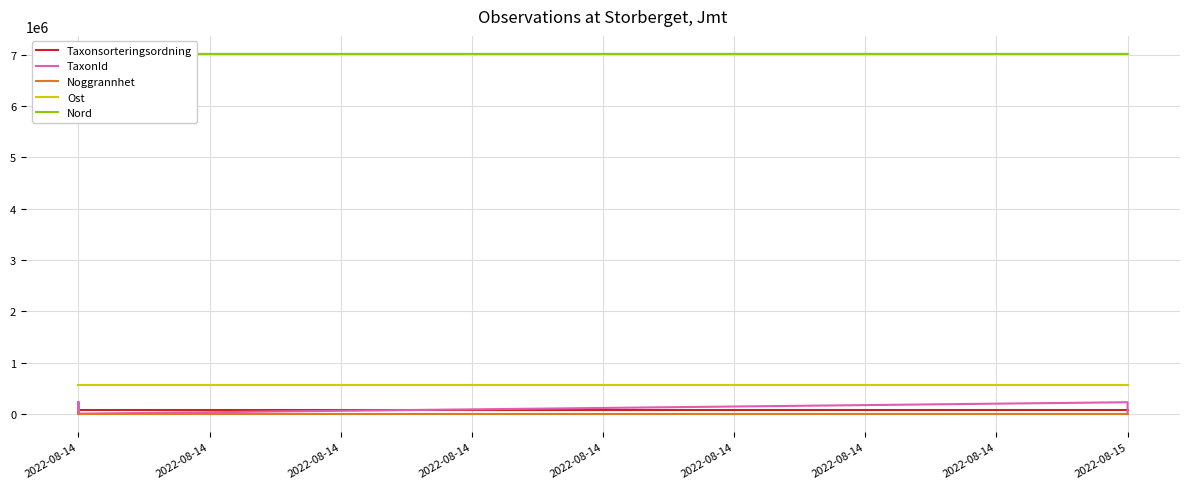

What is the difference between the maximum and minimum values in the Nord series?

93